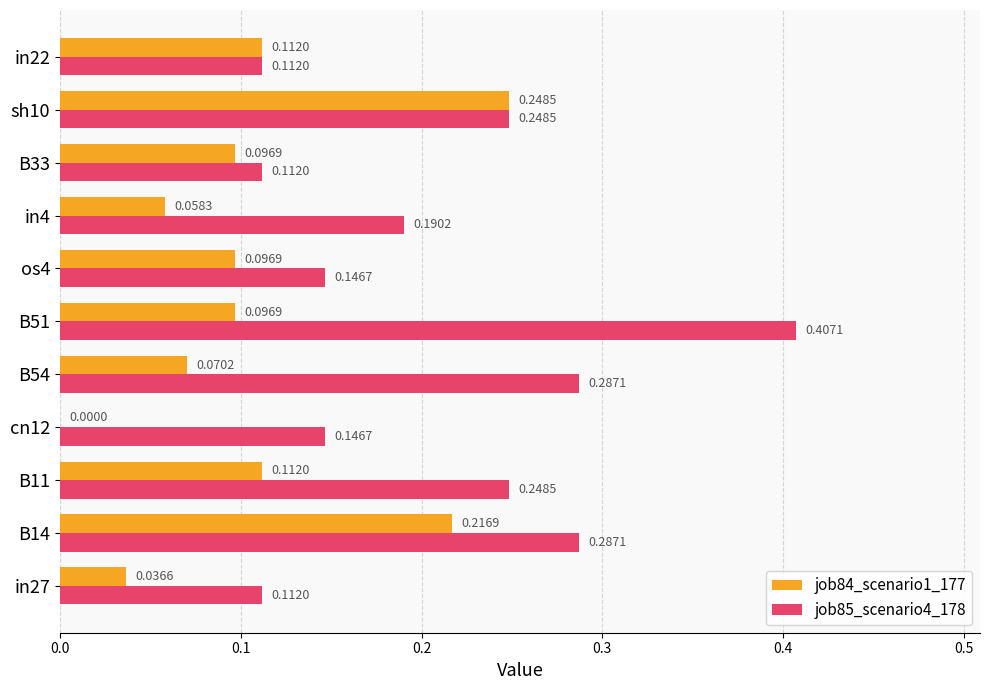

Which series has the largest total across all categories?

job85_scenario4_178